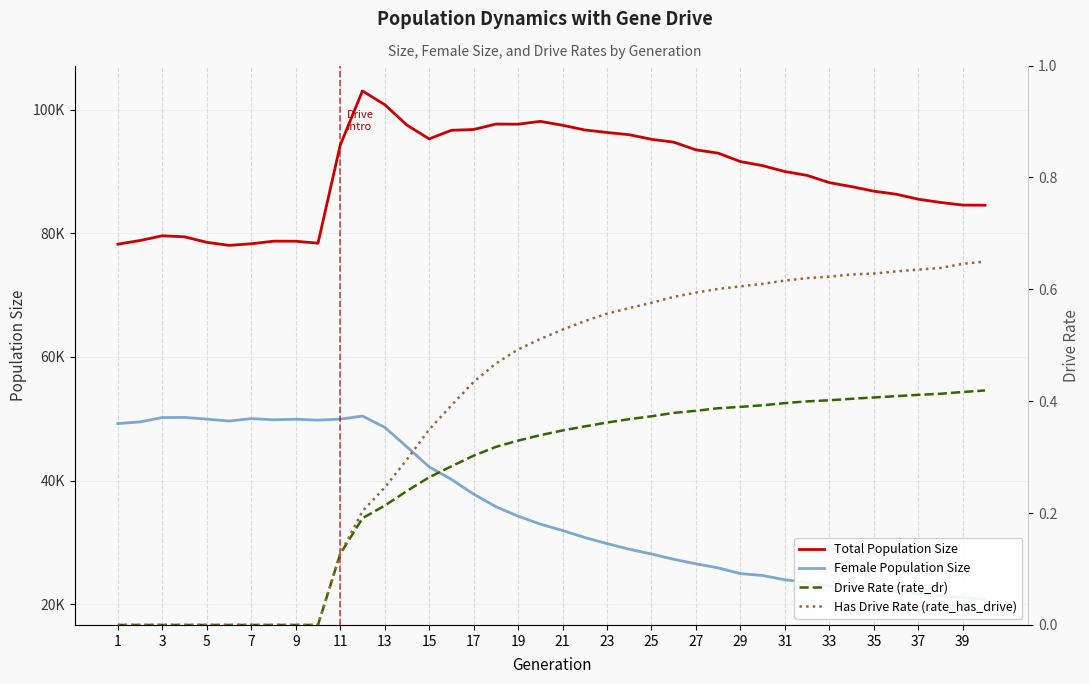

Rank the series by their maximum value, from lowest to highest.

Drive Rate (rate_dr), Has Drive Rate (rate_has_drive), Female Population Size, Total Population Size